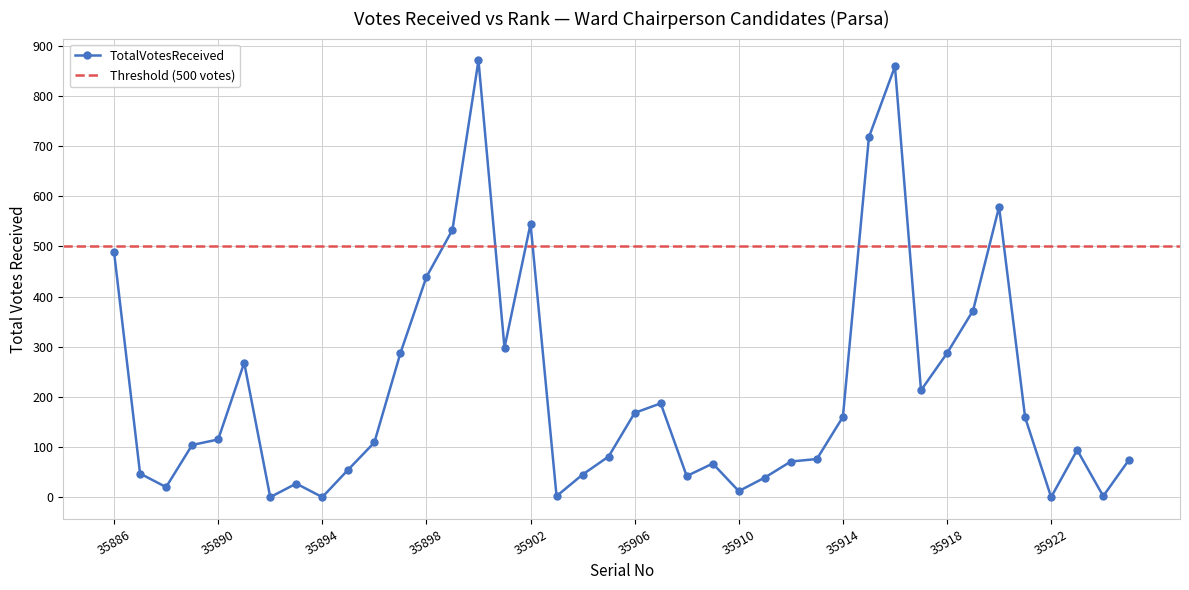

How many interior local peaks (higher than both neighbors) does the data have?

9